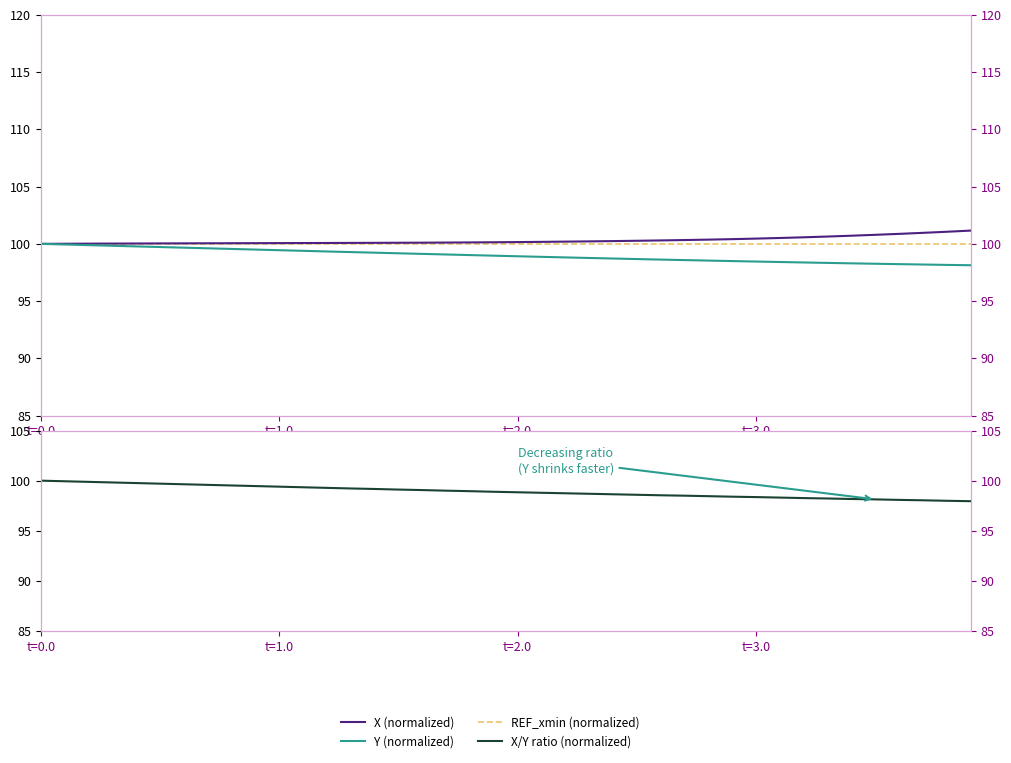

Reading left to right, extract all data points from this chart.

X (normalized): 100.0	100.0	100.0	100.0	100.0	100.0	100.0	100.0	100.1	100.1	100.1	100.1	100.1	100.1	100.1	100.1	100.1	100.1	100.1	100.1	100.2	100.2	100.2	100.2	100.2	100.3	100.3	100.3	100.4	100.4	100.5	100.5	100.6	100.6	100.7	100.8	100.9	101.0	101.1	101.2
Y (normalized): 100.0	99.9	99.9	99.8	99.8	99.7	99.7	99.6	99.6	99.5	99.4	99.4	99.3	99.3	99.2	99.2	99.1	99.1	99.0	99.0	98.9	98.9	98.8	98.8	98.7	98.7	98.6	98.6	98.5	98.5	98.5	98.4	98.4	98.3	98.3	98.3	98.2	98.2	98.2	98.1
REF_xmin (normalized): 100.0	100.0	100.0	100.0	100.0	100.0	100.0	100.0	100.0	100.0	100.0	100.0	100.0	100.0	100.0	100.0	100.0	100.0	100.0	100.0	100.0	100.0	100.0	100.0	100.0	100.0	100.0	100.0	100.0	100.0	100.0	100.0	100.0	100.0	100.0	100.0	100.0	100.0	100.0	100.0
X/Y ratio (normalized): 100.0	99.9	99.9	99.8	99.8	99.7	99.6	99.6	99.5	99.5	99.4	99.3	99.3	99.2	99.2	99.1	99.1	99.0	99.0	98.9	98.8	98.8	98.7	98.7	98.6	98.6	98.5	98.5	98.5	98.4	98.4	98.3	98.3	98.2	98.2	98.1	98.1	98.0	98.0	98.0